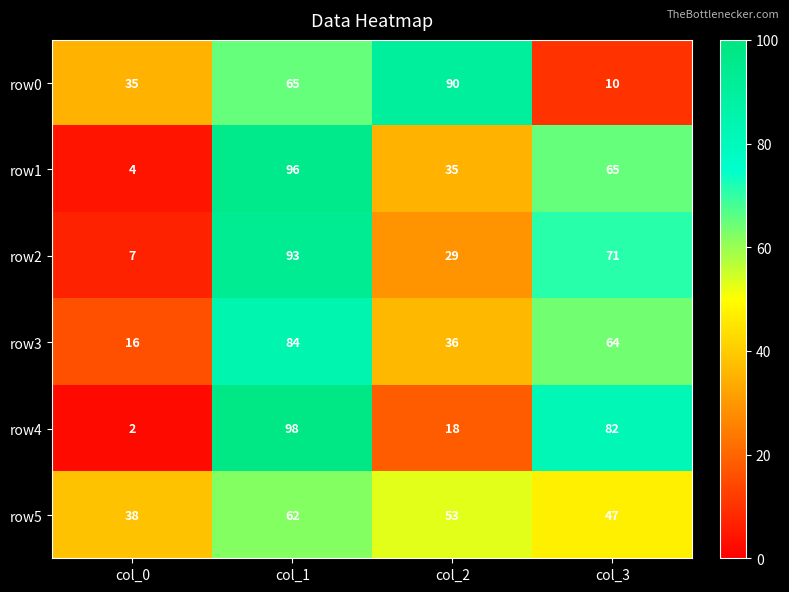

True or false: row5 has a value of 62 at col_1.

True